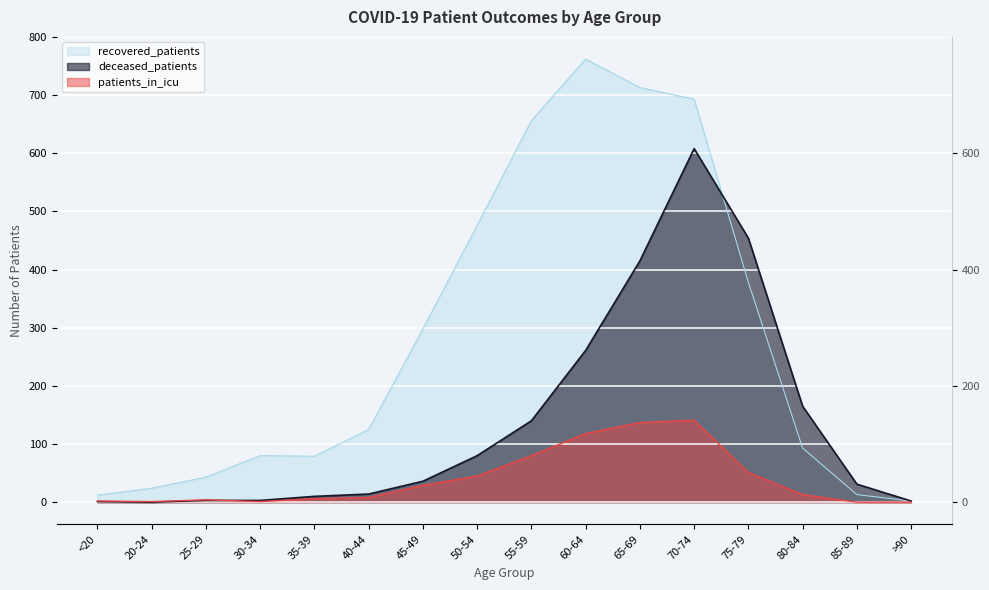

What is the sum of the patients_in_icu values at 50-54 and 85-89?

45